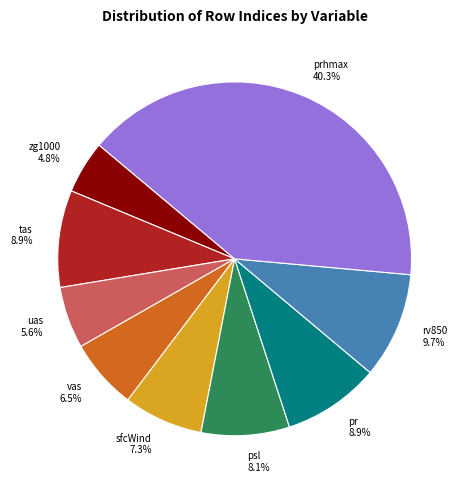

Is it true that tas is 9% of the pie?

True